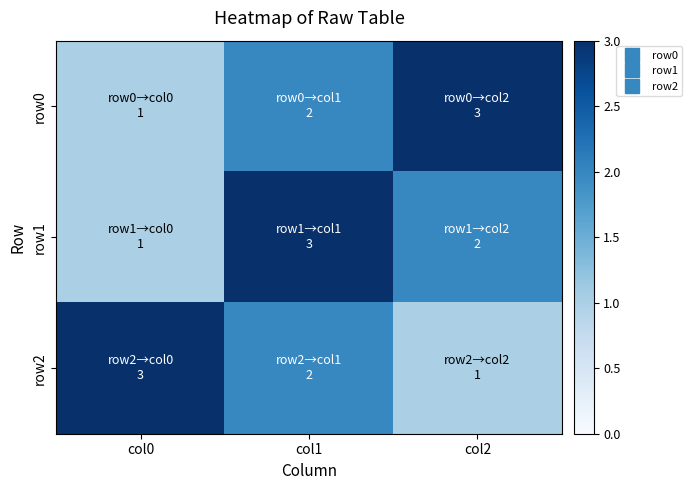

Which series has the largest total across all categories?

row0